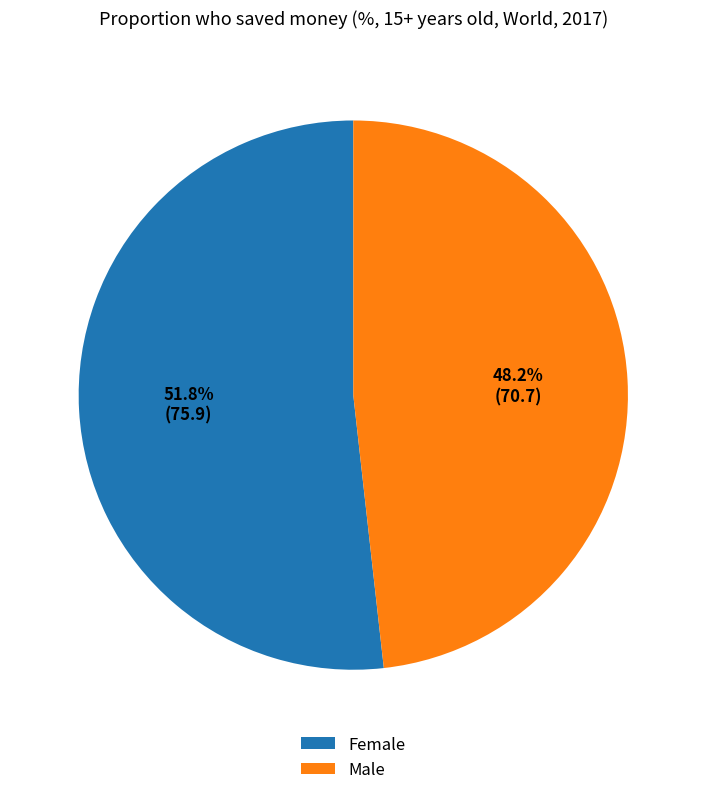

Which has a higher value, Male or Female?

Female